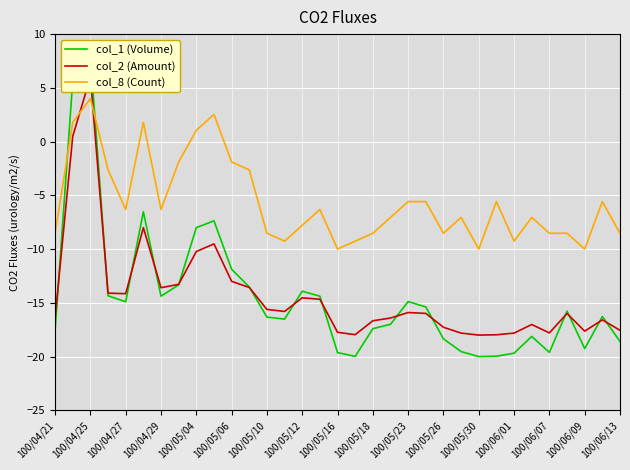

What is the highest value of the col_8 (Count) series?

4.0